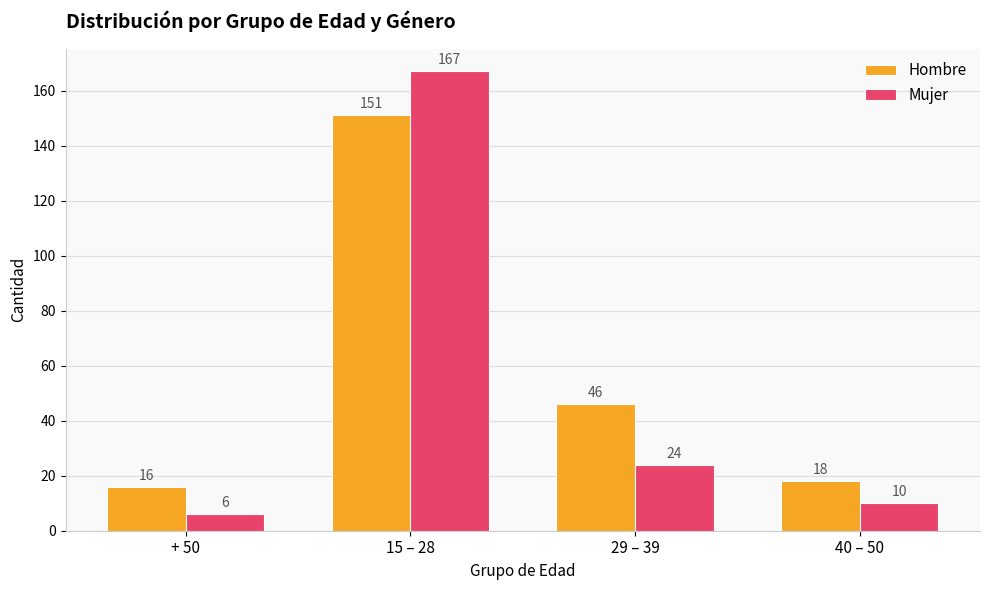

At which label is Hombre closest to 83?

29 – 39